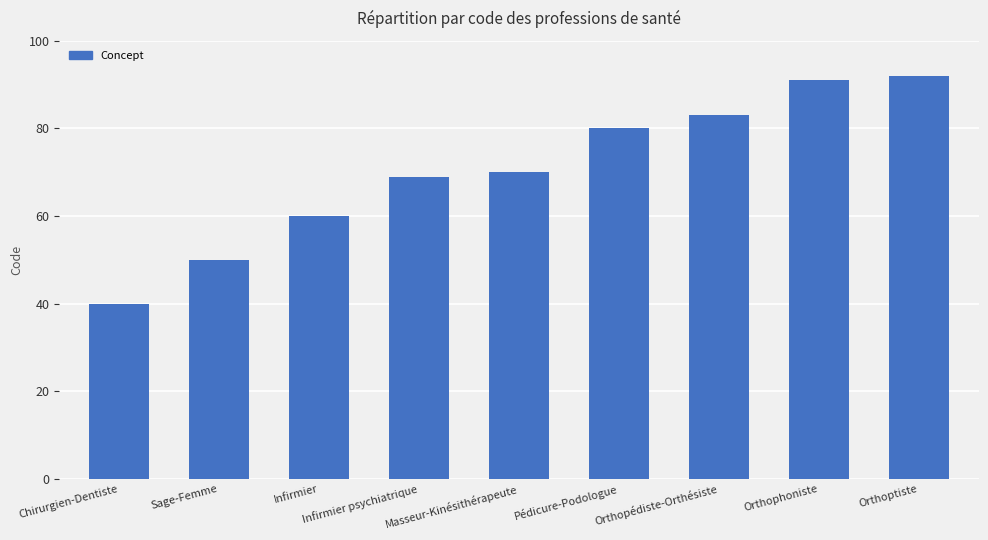

At which label is the value closest to 66?

Infirmier psychiatrique